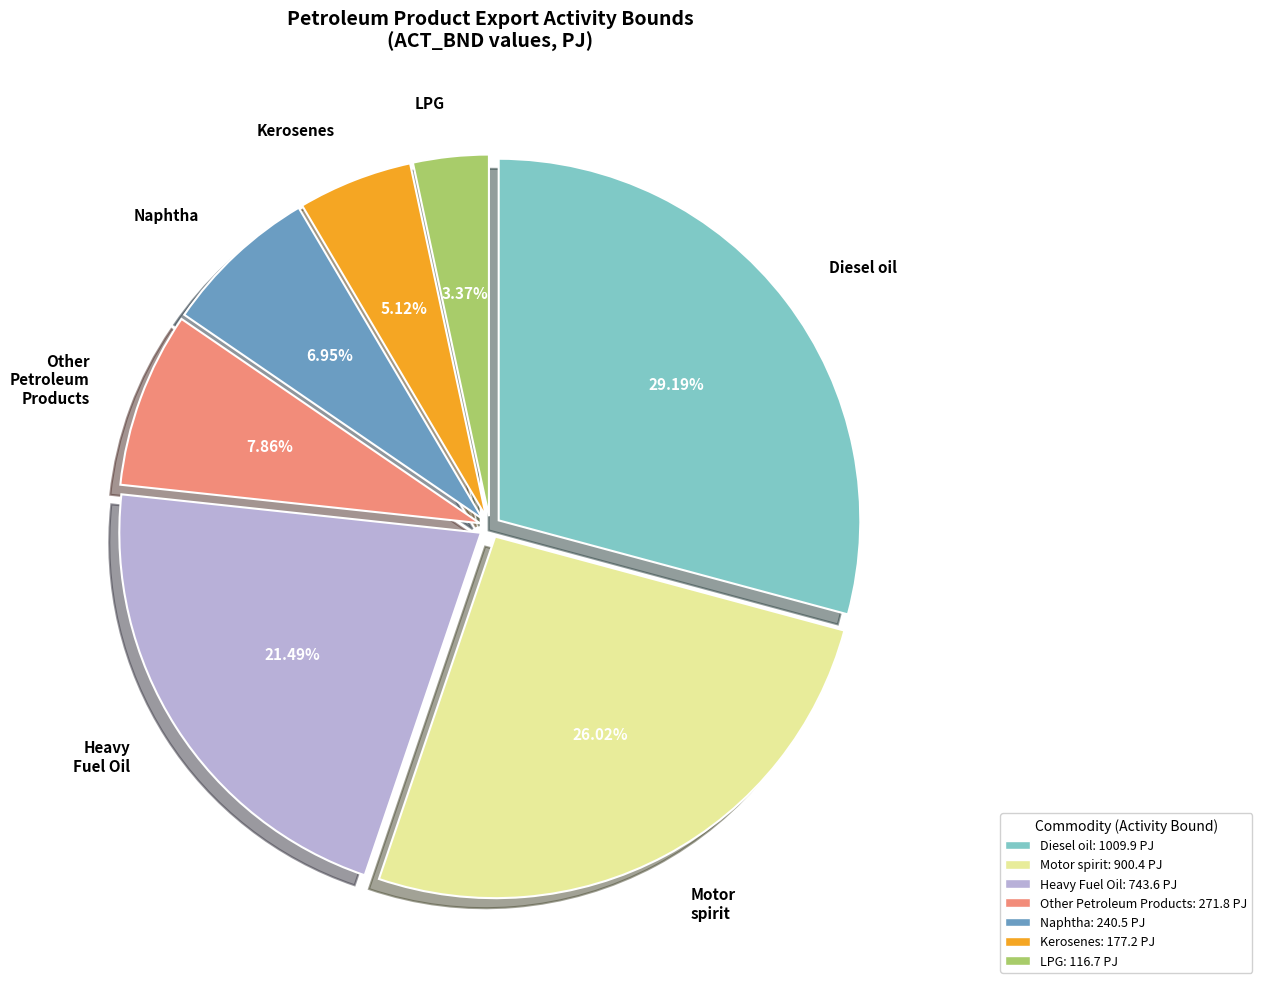

Does any single category account for the majority?

No